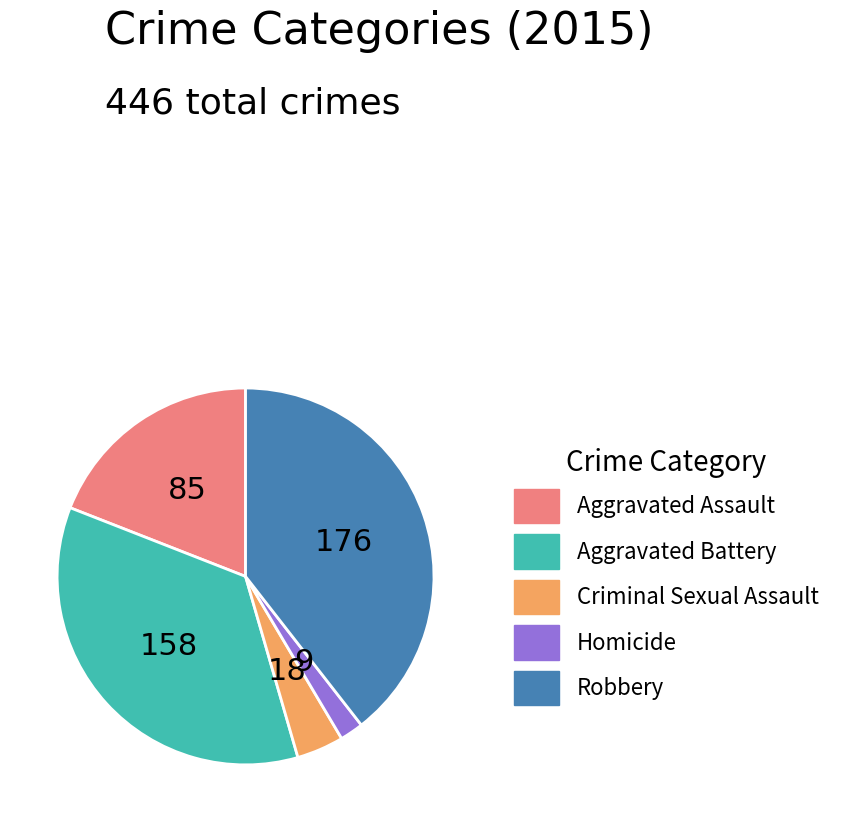

Is it true that Aggravated Battery is 35% of the pie?

True